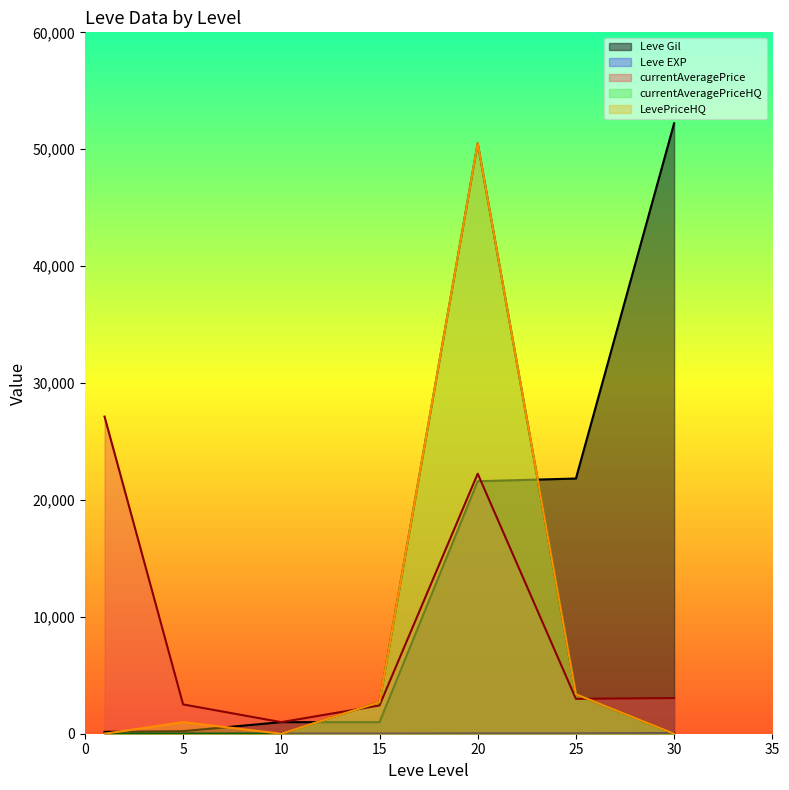

How many distinct data groups are displayed?

5